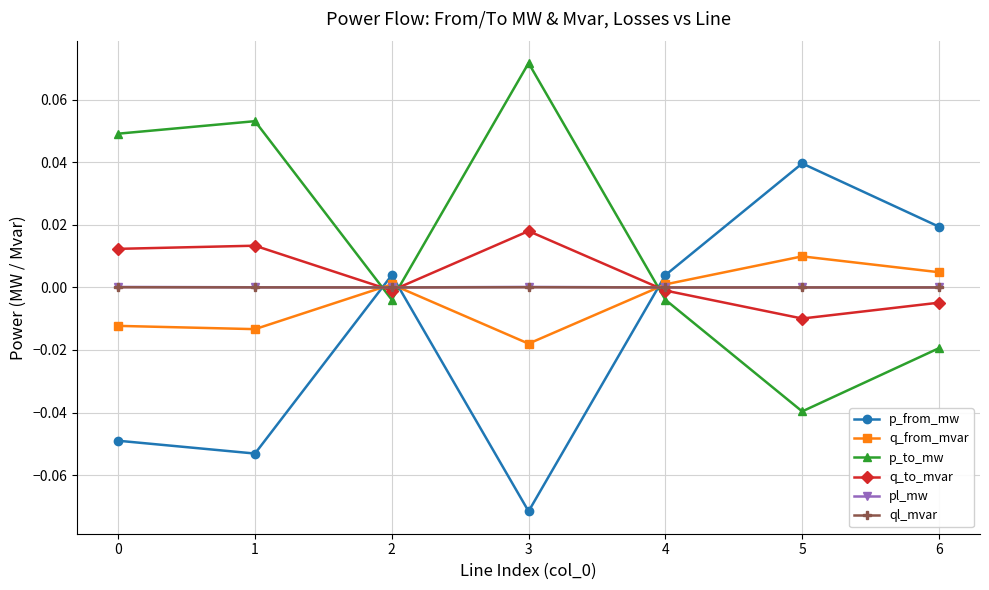

Where do p_to_mw and pl_mw first cross each other?

1 and 2